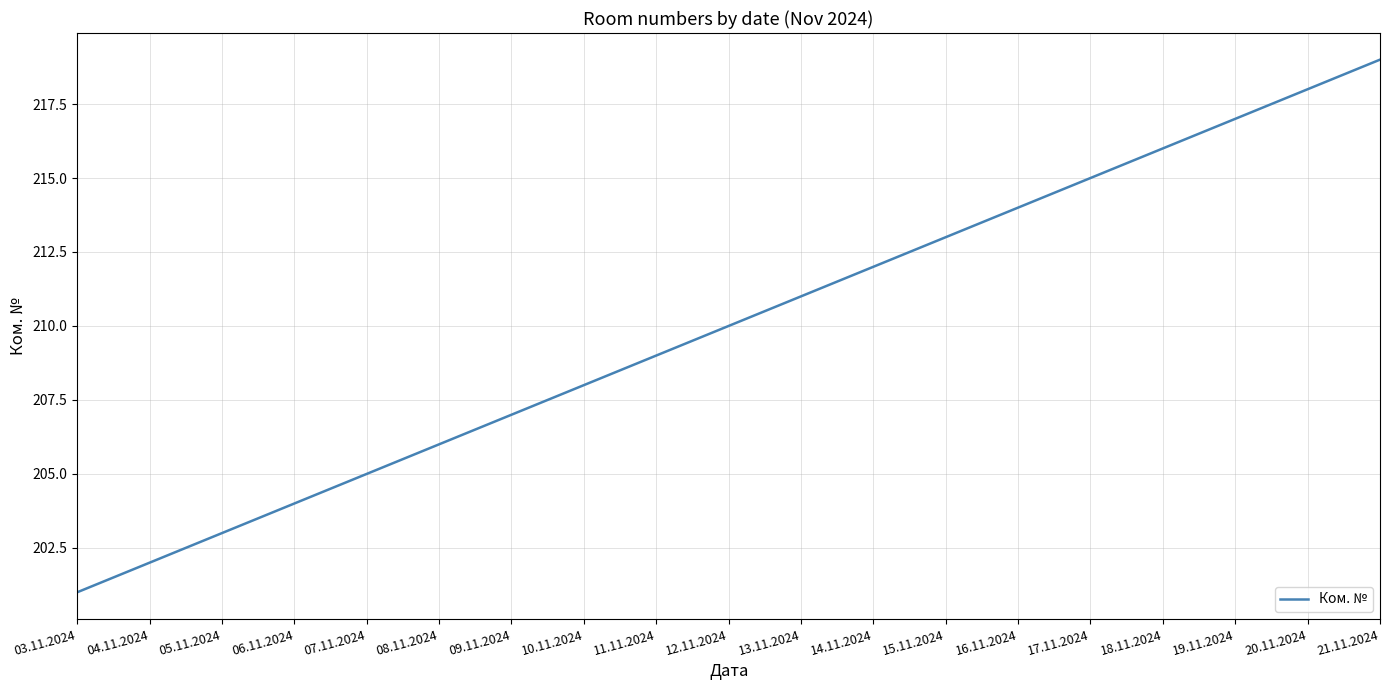

List the labels in order of value, largest first.

21.11.2024, 20.11.2024, 19.11.2024, 18.11.2024, 17.11.2024, 16.11.2024, 15.11.2024, 14.11.2024, 13.11.2024, 12.11.2024, 11.11.2024, 10.11.2024, 09.11.2024, 08.11.2024, 07.11.2024, 06.11.2024, 05.11.2024, 04.11.2024, 03.11.2024